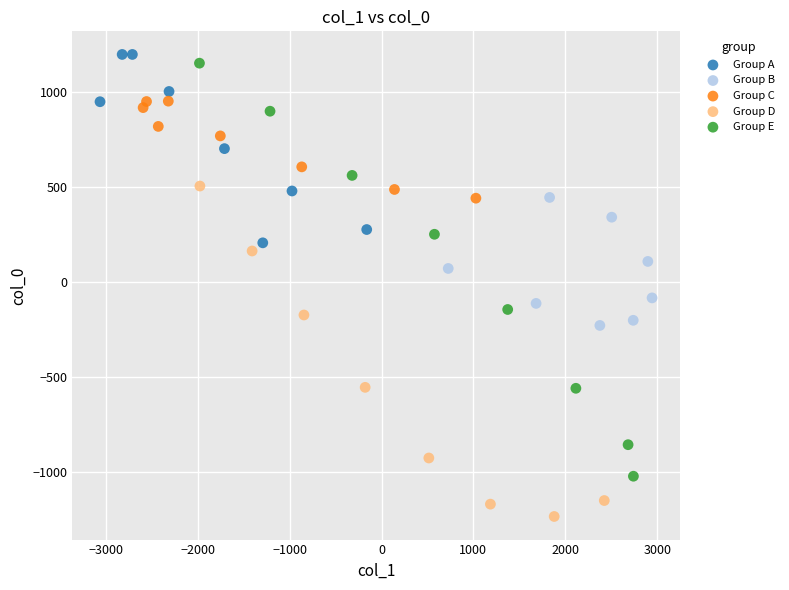

Which series reaches the minimum Y coordinate?

Group D